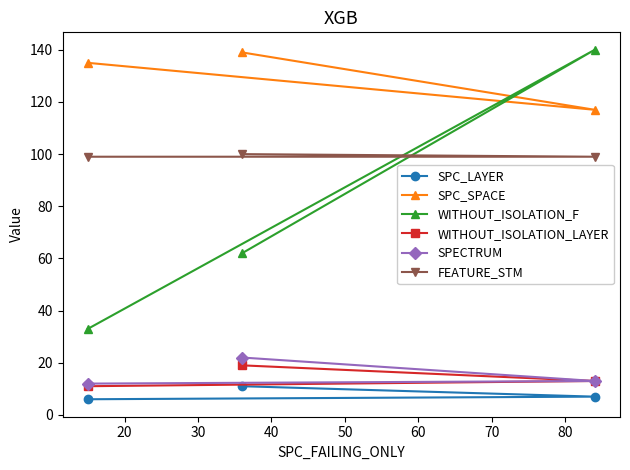

Reading left to right, transcribe all the data shown in this chart.

SPC_LAYER: 6	11	7
SPC_SPACE: 135	139	117
WITHOUT_ISOLATION_F: 33	62	140
WITHOUT_ISOLATION_LAYER: 11	19	13
SPECTRUM: 12	22	13
FEATURE_STM: 99	100	99